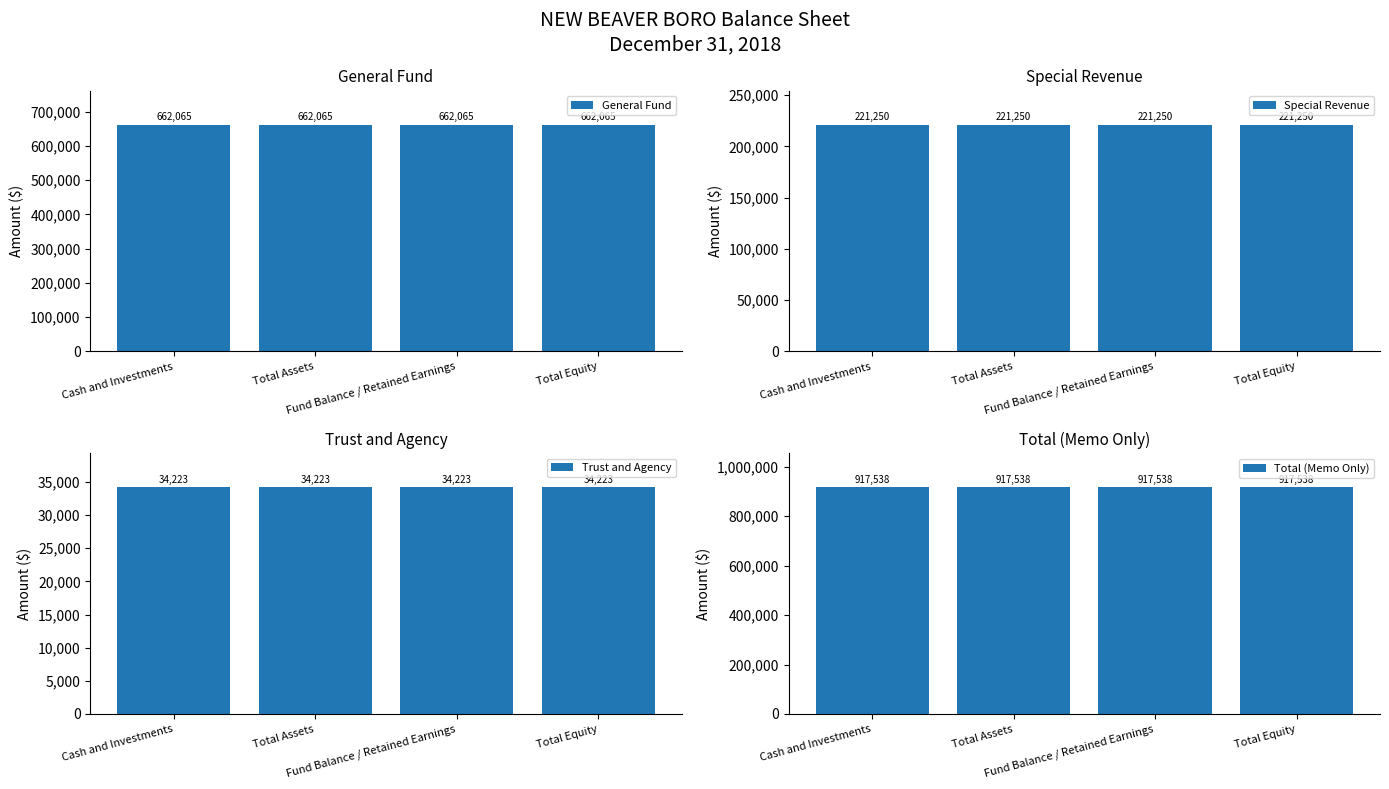

Which series has the largest total across all categories?

Total (Memo Only)